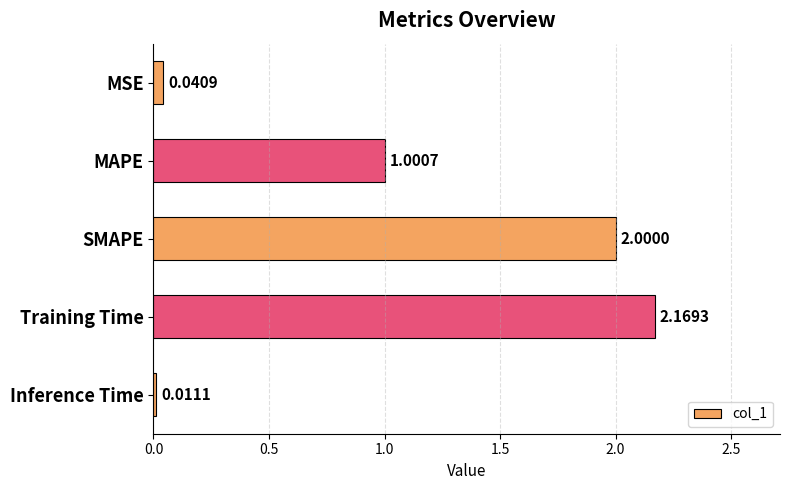

Does the chart contain stacked bars?

No